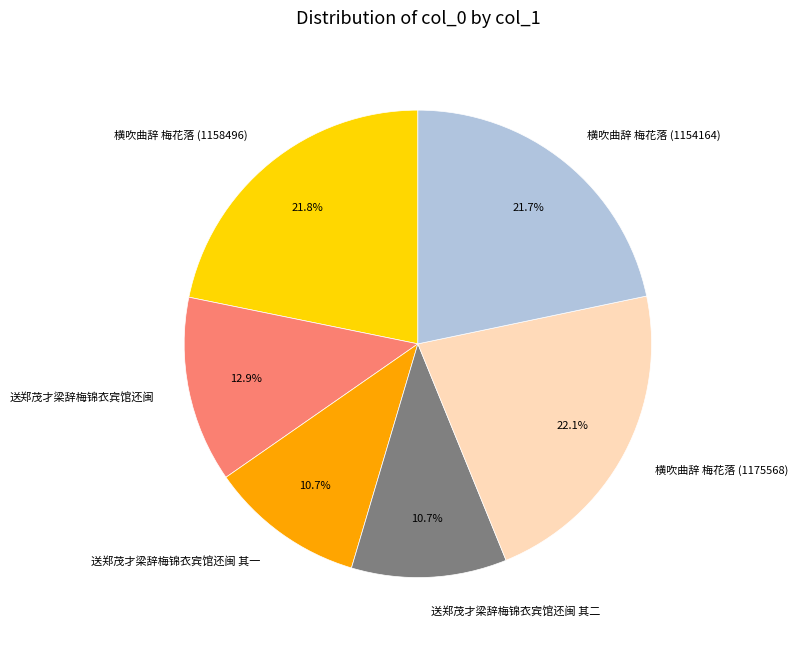

Does any single category account for the majority?

No